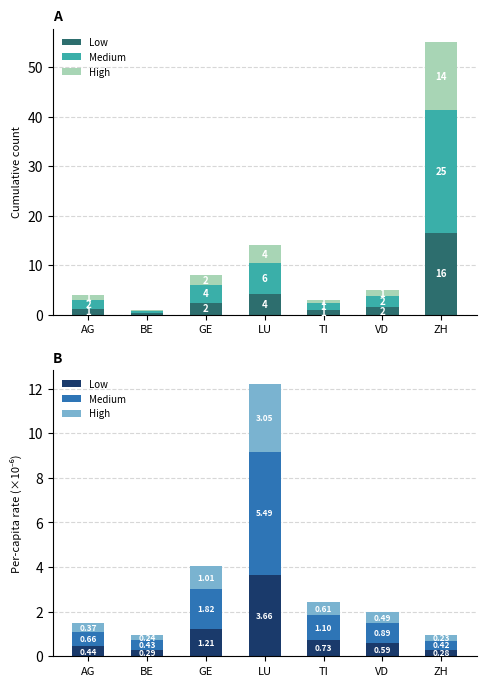

Between BE and ZH, which series saw the biggest shift?

Medium